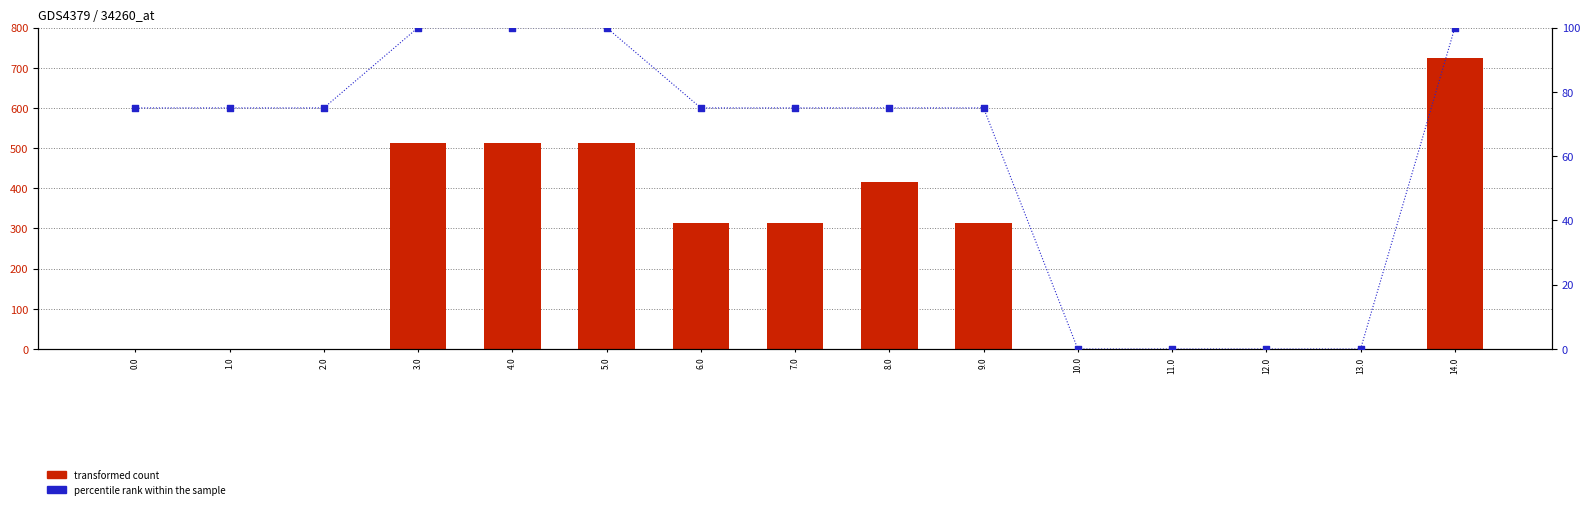

At how many categories does at least one series exceed 529?

1